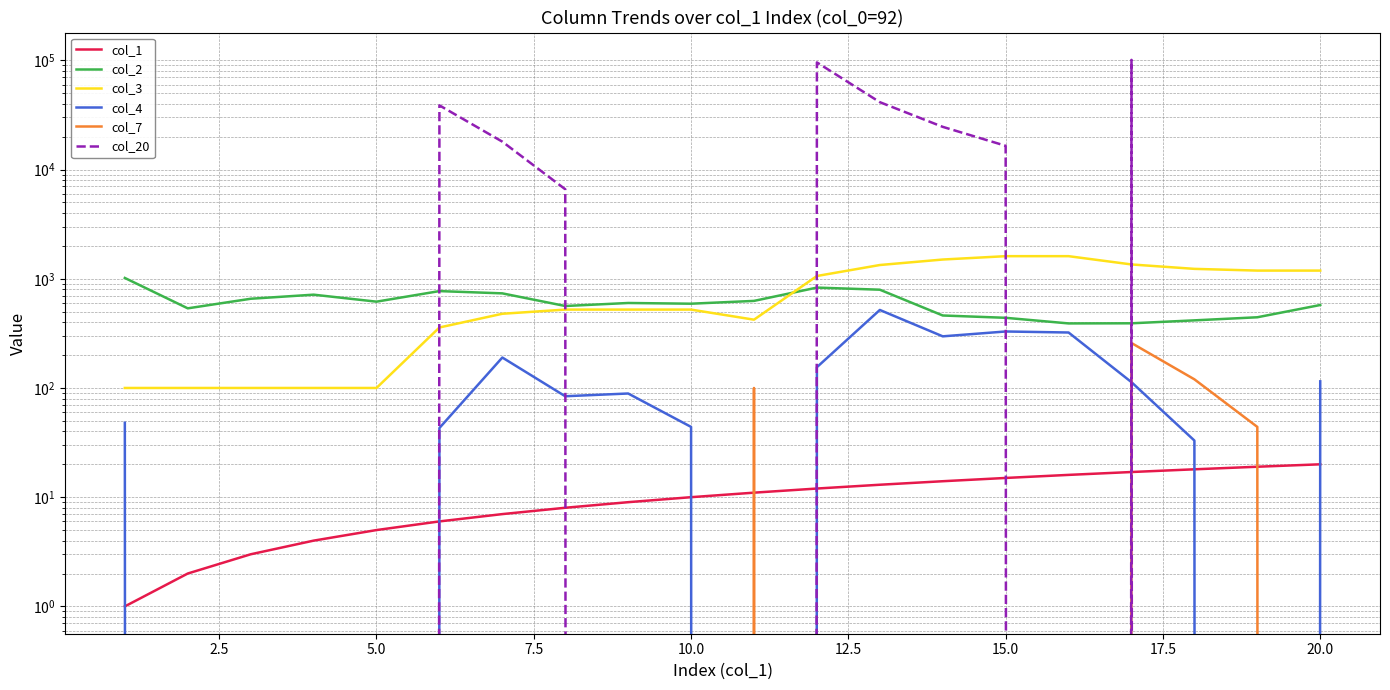

Which series has the largest range (max minus min)?

col_20